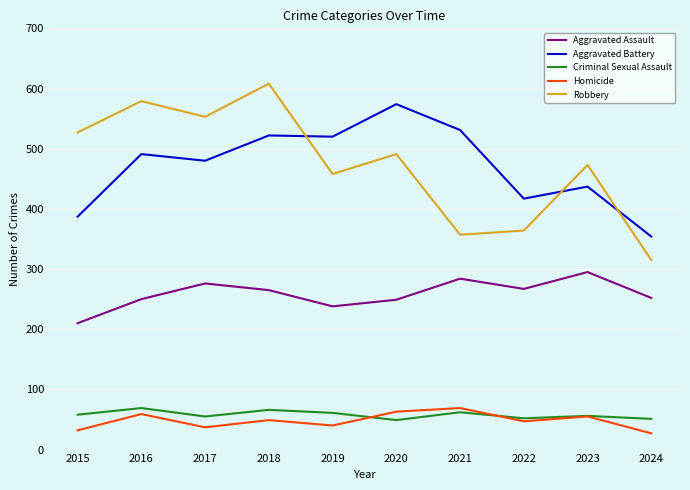

Which series ends up on top after the final intersection of Aggravated Battery and Robbery?

Aggravated Battery